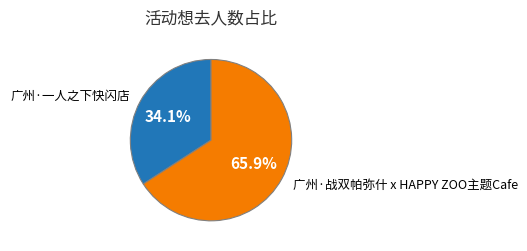

True or false: 广州·战双帕弥什 x HAPPY ZOO主题Cafe accounts for 66% of the total.

True